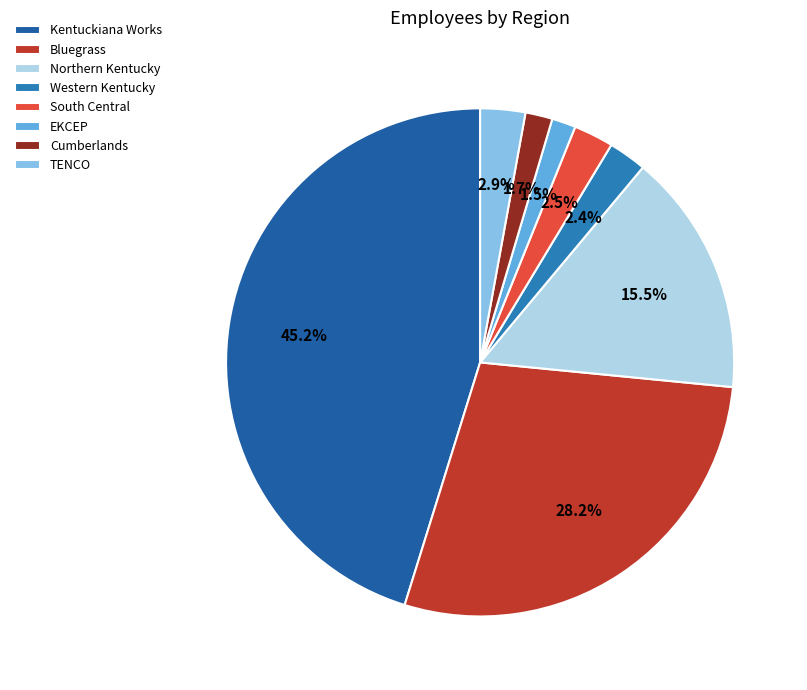

Between TENCO and Northern Kentucky, which is larger?

Northern Kentucky